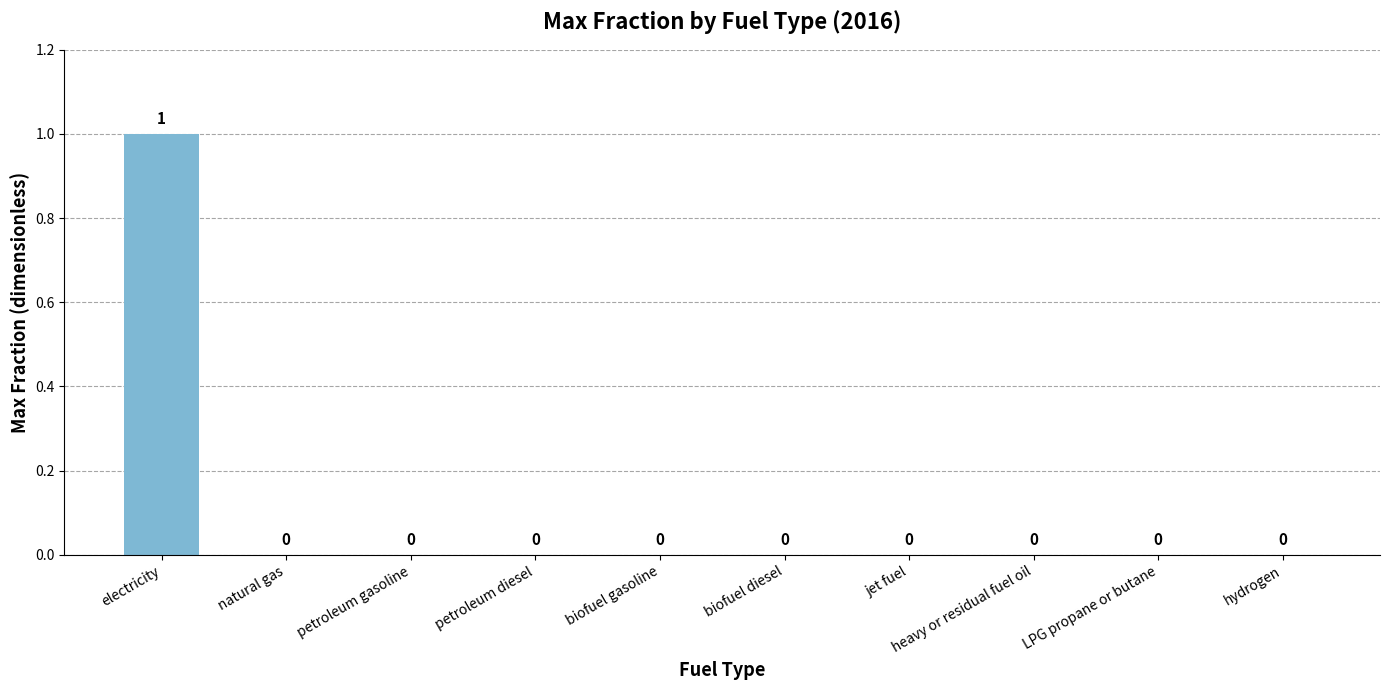

Which category has the highest value across all series?

electricity